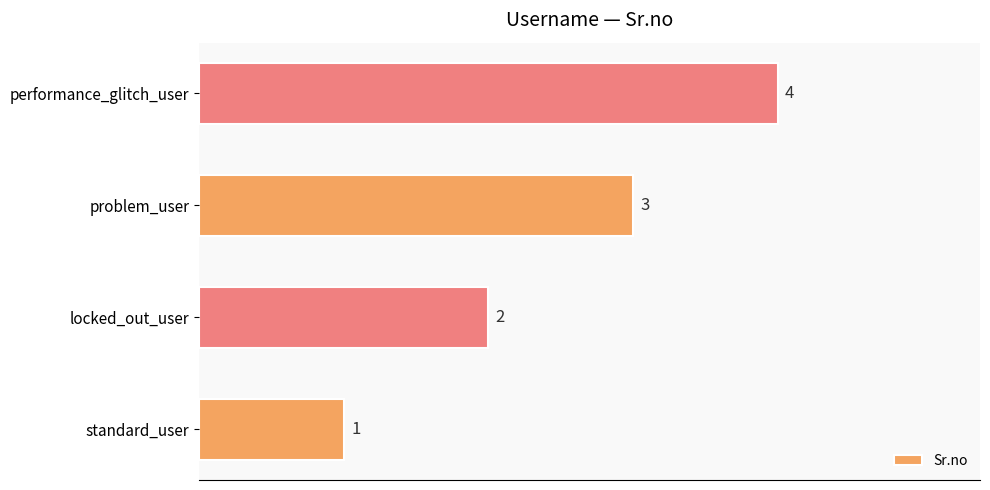

Between problem_user and performance_glitch_user, which is larger?

performance_glitch_user